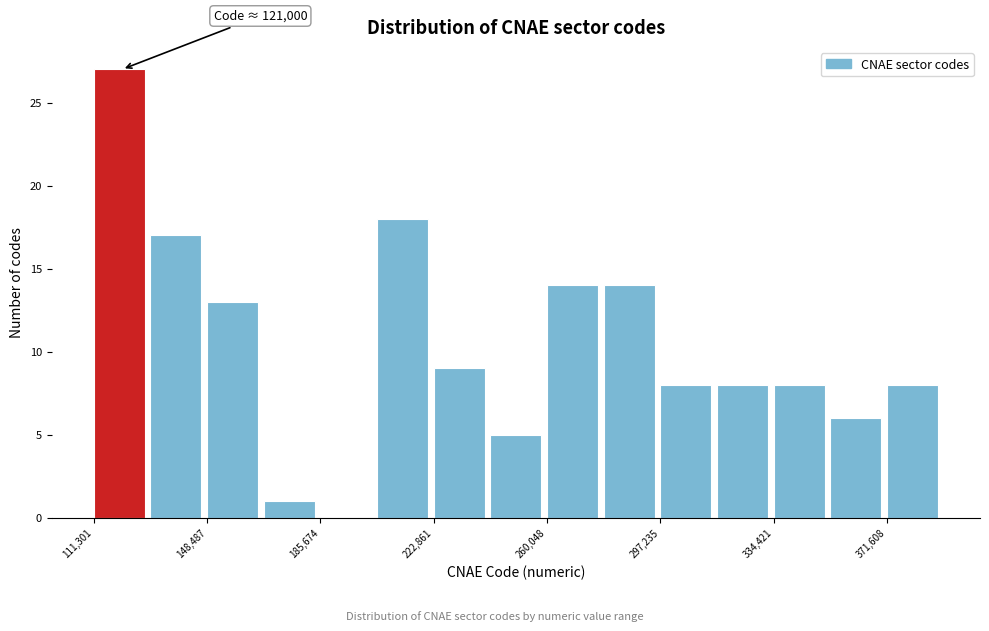

Around what value on the x-axis is the tallest bar? Give the approximate position of its centre, as read against the axis.

120000